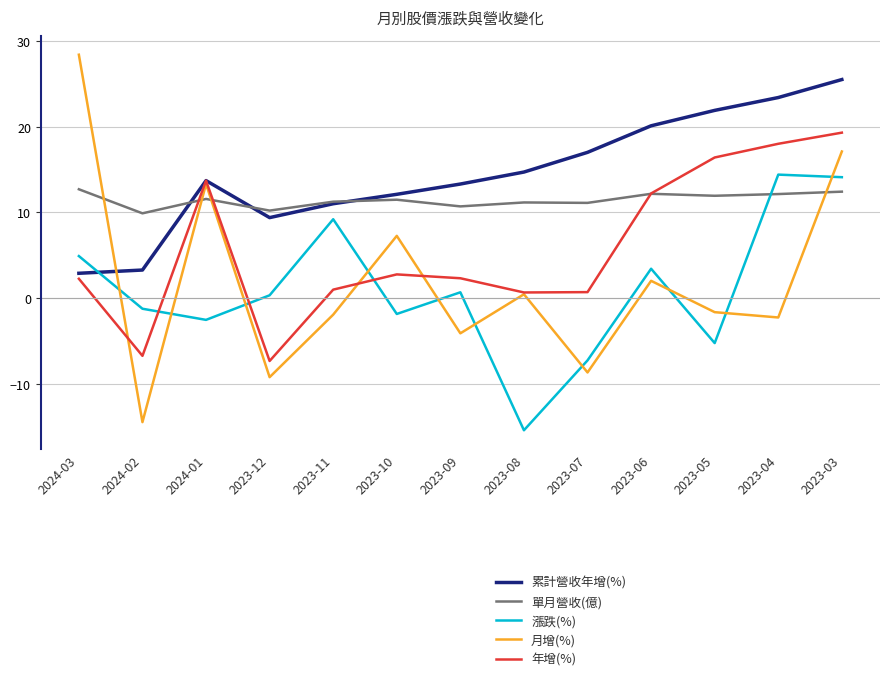

What are all the series names shown in the legend?

累計營收年增(%), 單月營收(億), 漲跌(%), 月增(%), 年增(%)